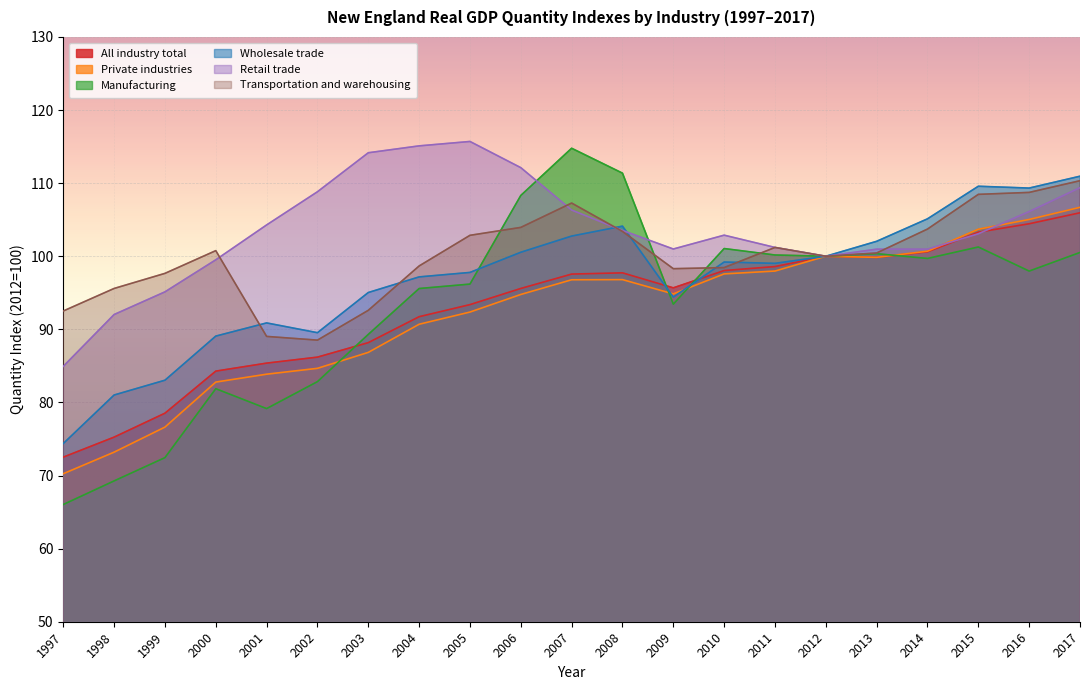

True or false: Private industries and Transportation and warehousing intersect in this chart.

False